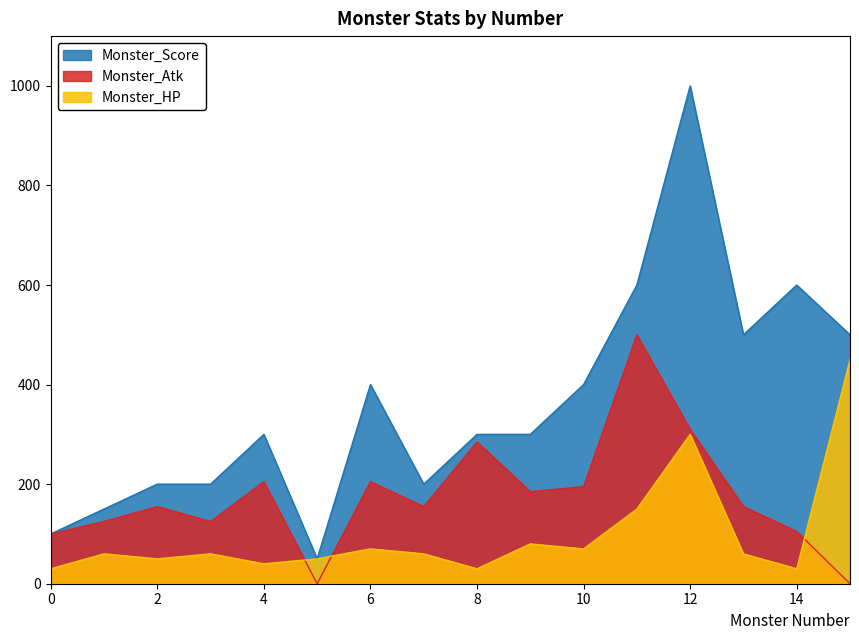

Where does the Monster_Atk series first go above 155?

4